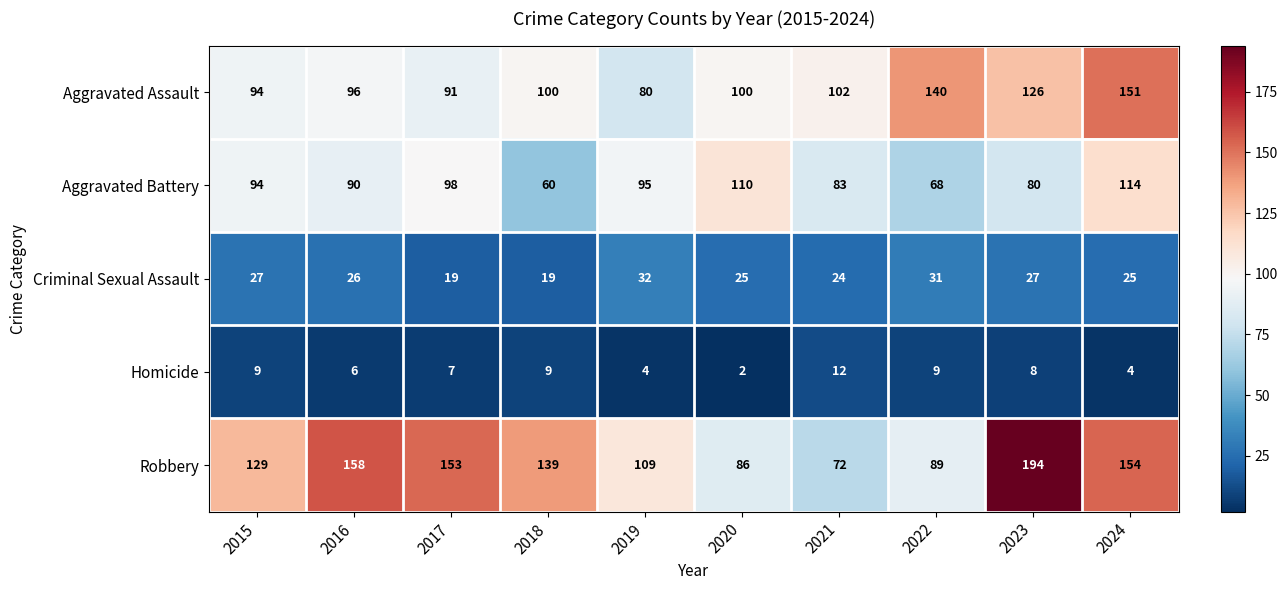

Rank the series by their average value, from highest to lowest.

Robbery, Aggravated Assault, Aggravated Battery, Criminal Sexual Assault, Homicide